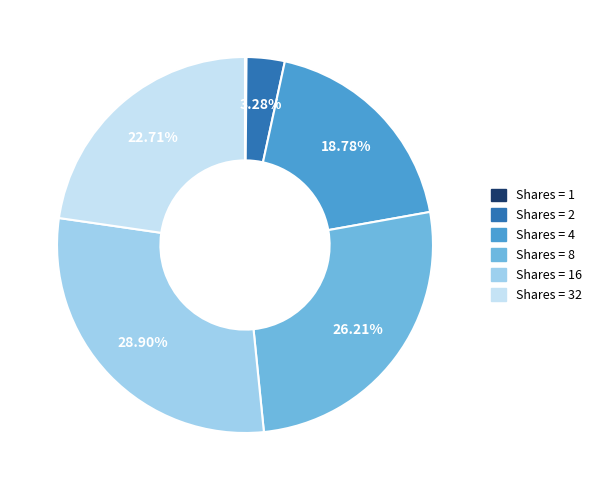

Does any single category account for the majority?

No